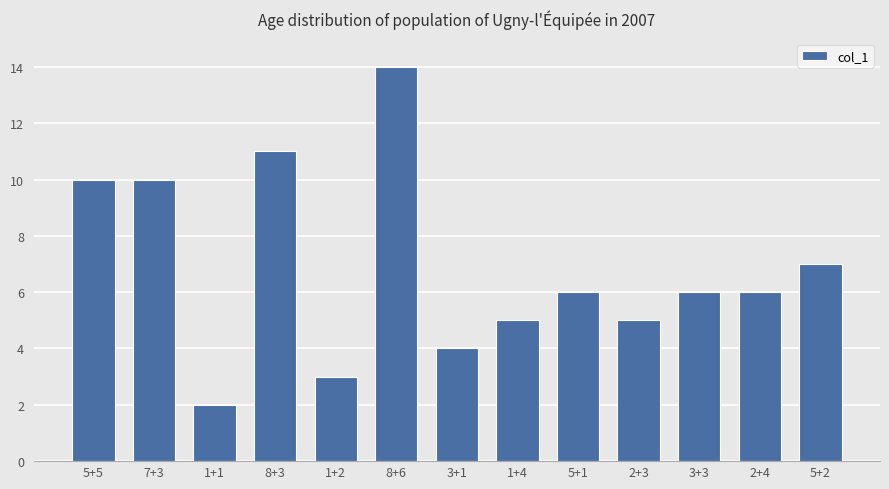

What is the label of the 13th bar from the left?

5+2